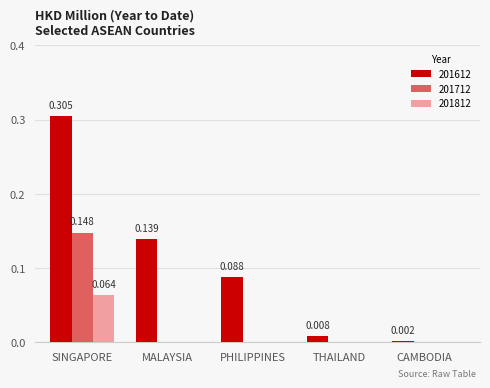

Count the 201712 values in the range 0 to 1.

5